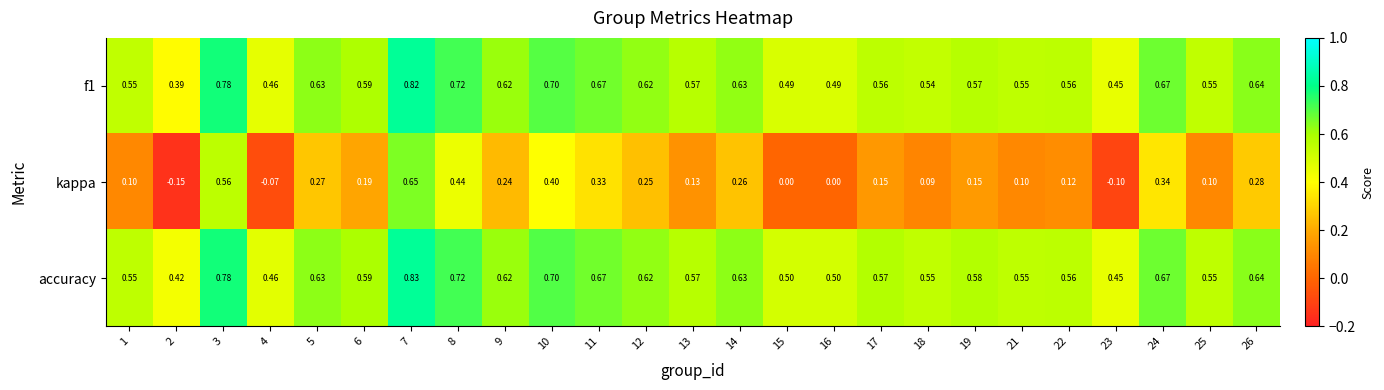

Which series has the largest range (max minus min)?

kappa